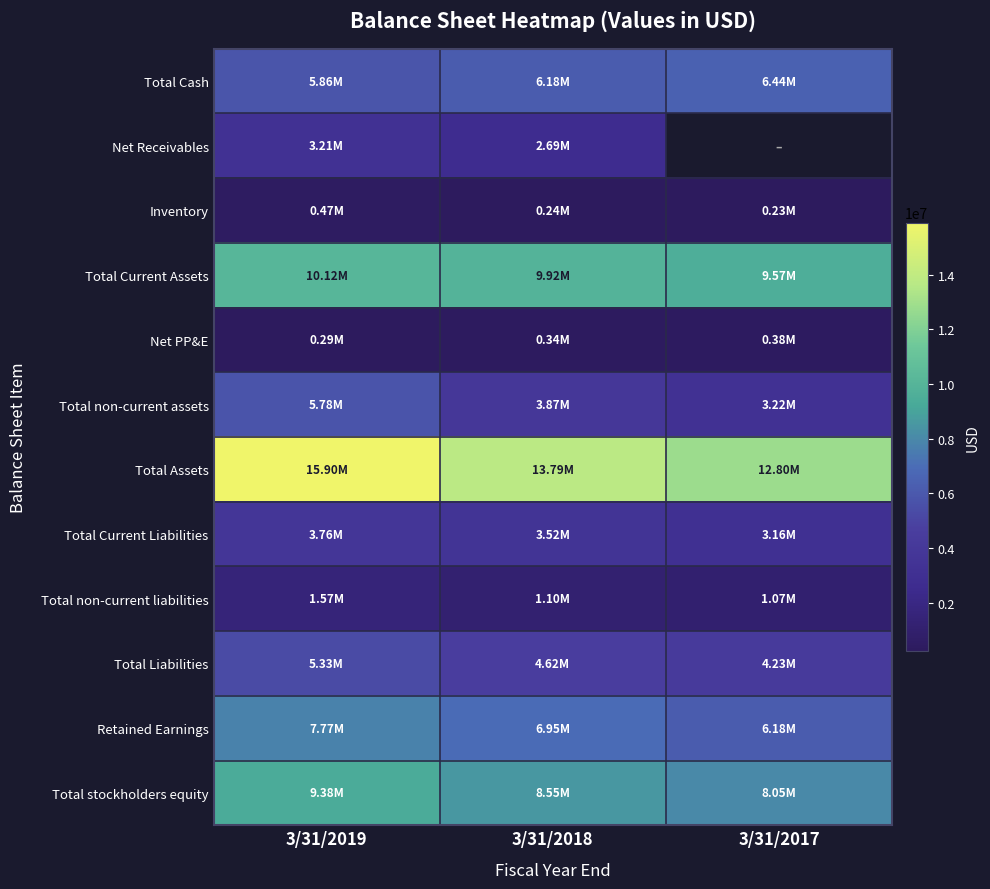

What is the difference between the Total Current Assets values at 3/31/2017 and 3/31/2019?

542625.0